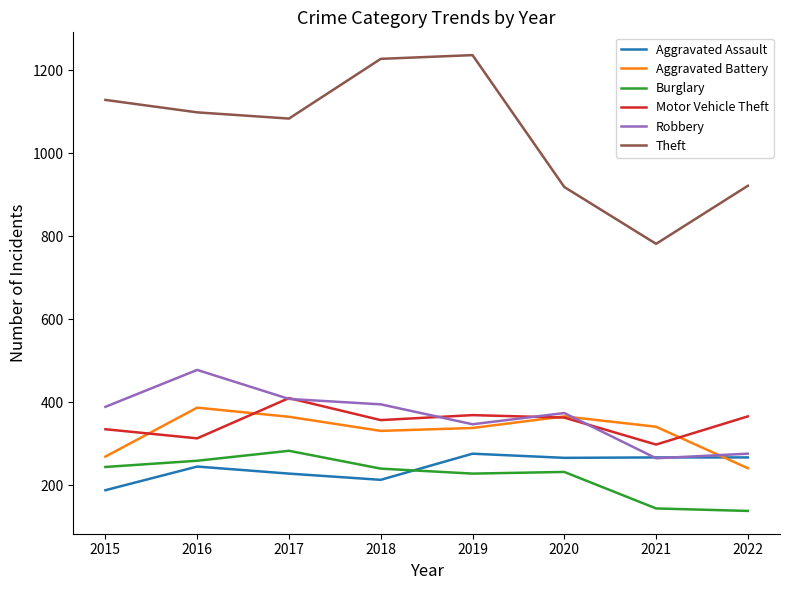

True or false: Aggravated Battery has a value of 338 at 2019.

True